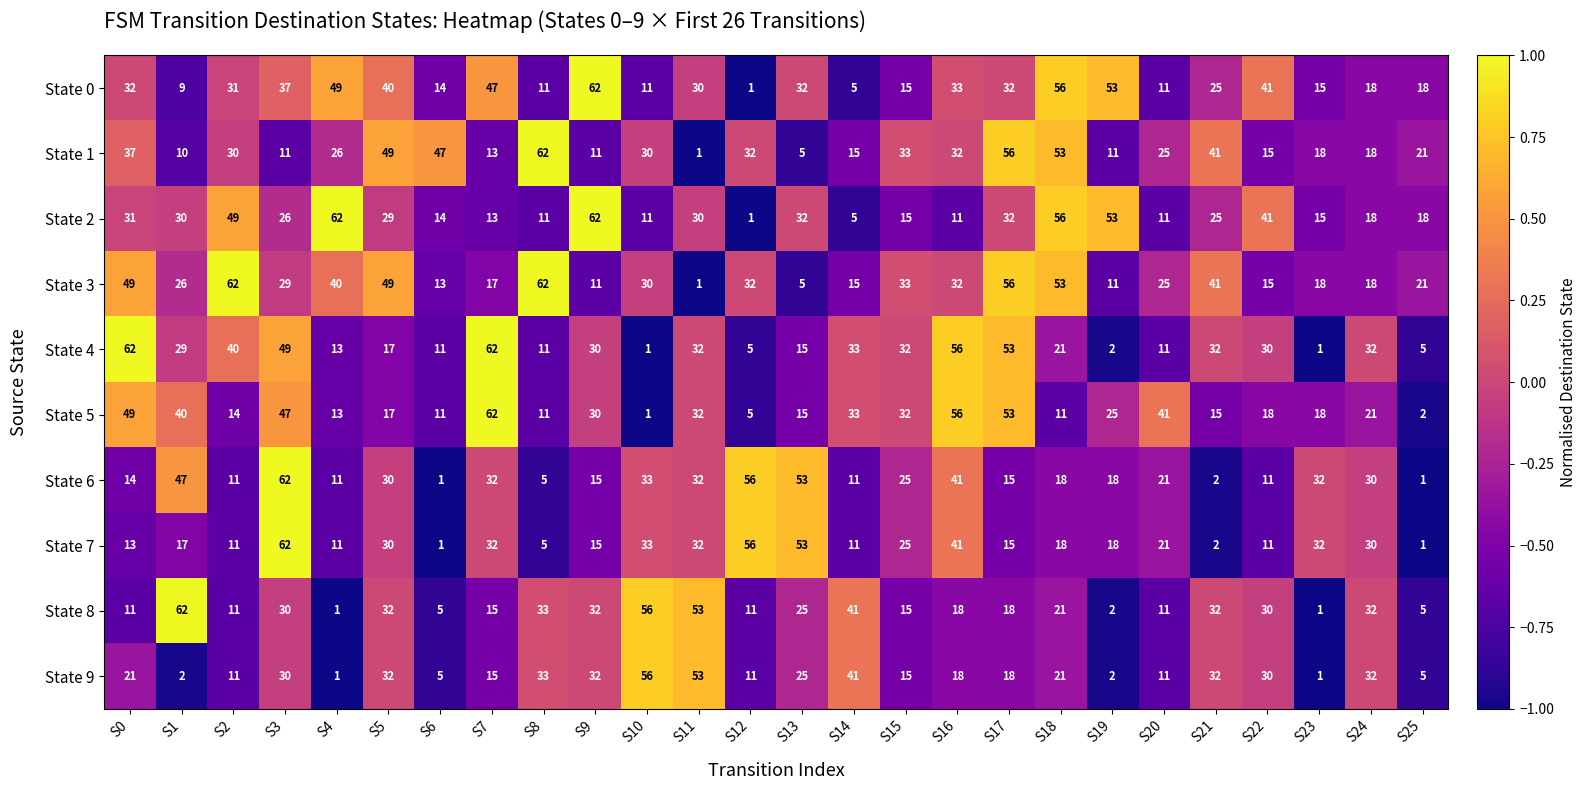

What value does the State 0 series have at S7, to the nearest 10?

50